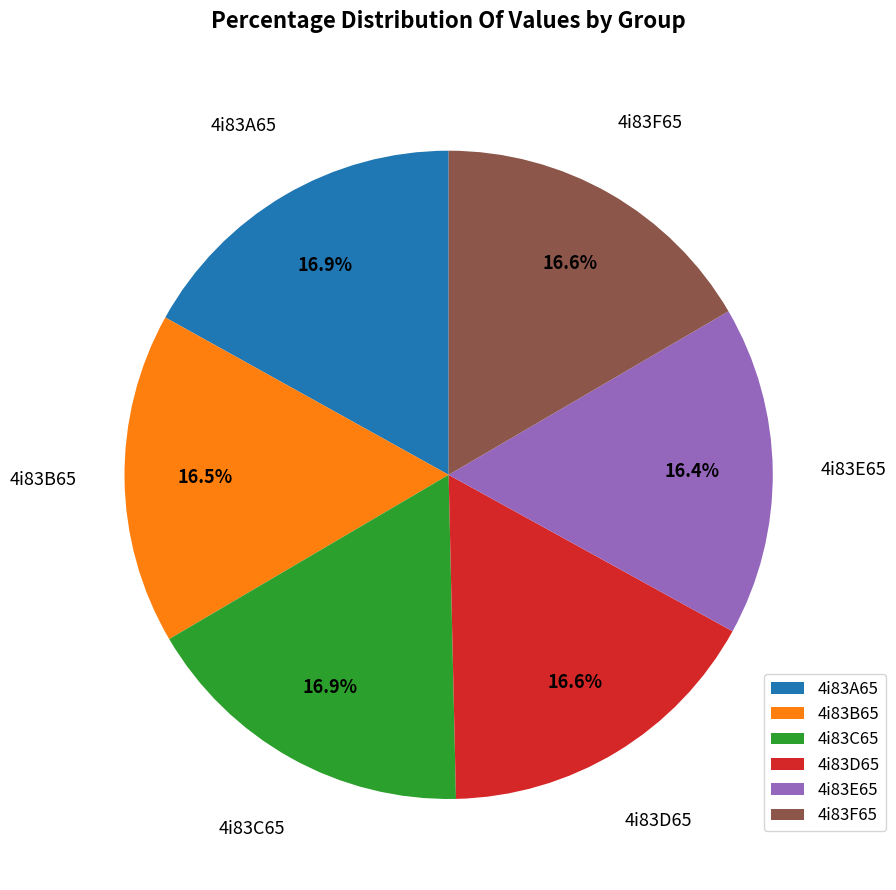

Approximately how many times larger is the value at 4i83C65 compared to 4i83A65?

1.0